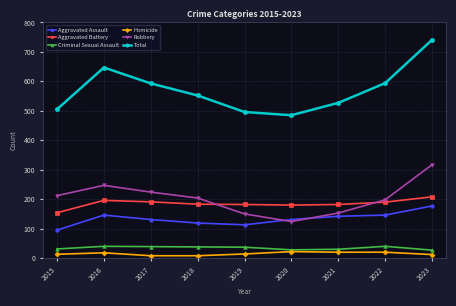

At which category is the sum across all series the highest?

2023